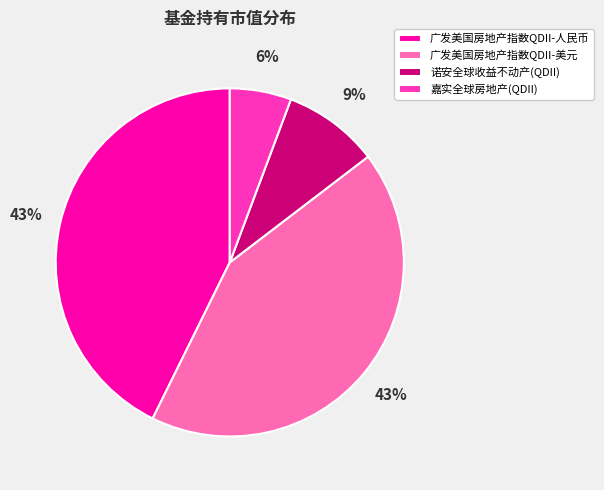

To the nearest percent, what is the average slice percentage?

25%